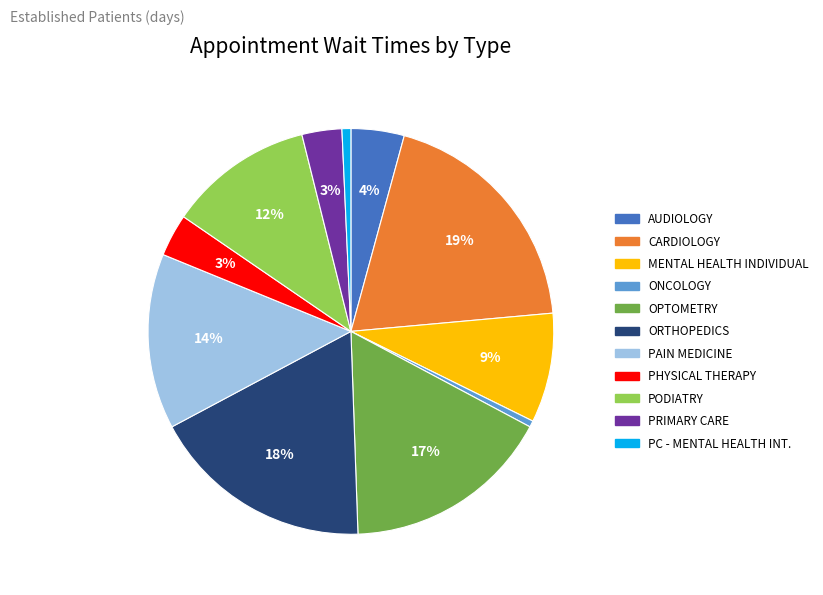

To the nearest percent, what is the average slice percentage?

9%